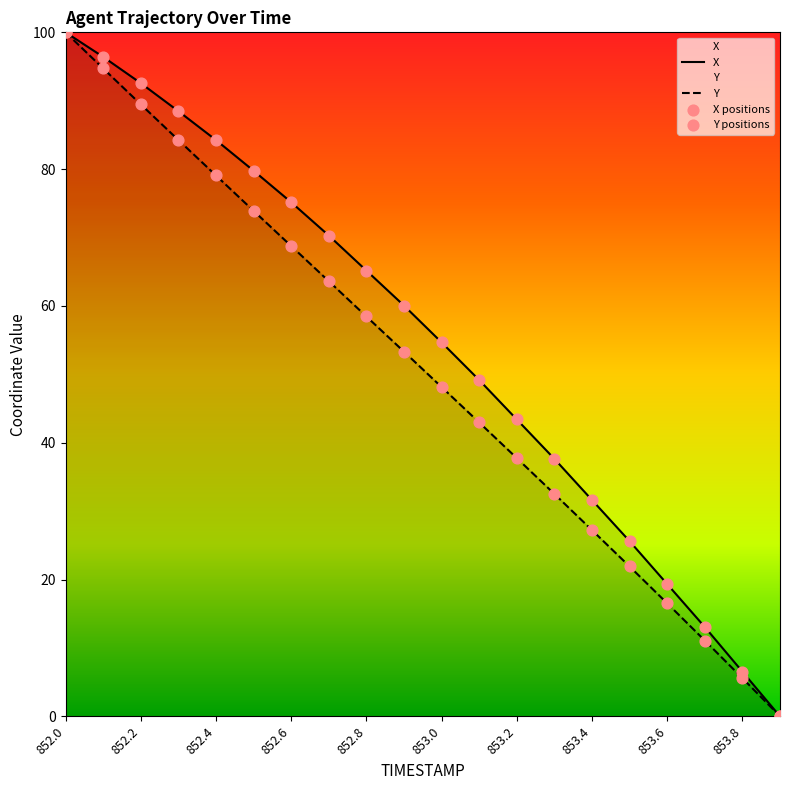

At which category is the sum across all series the highest?

852.0